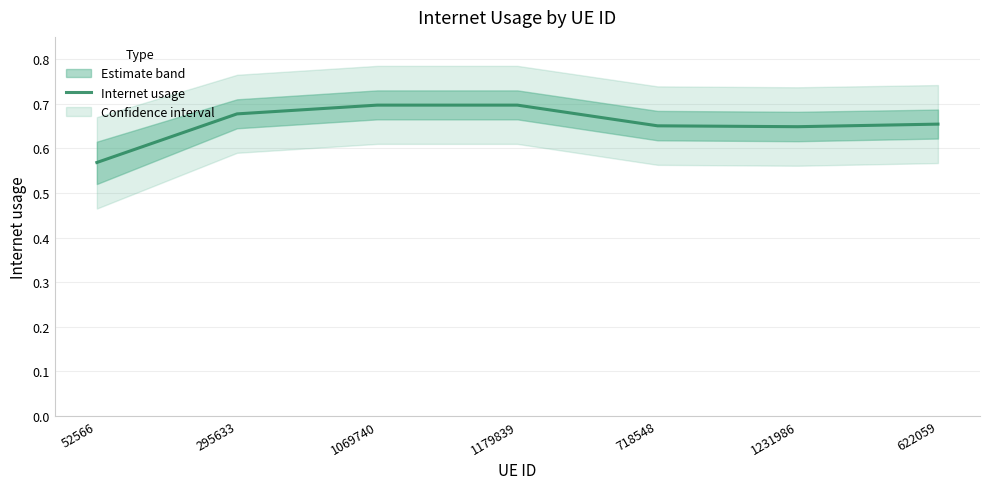

How many lines are shown in the chart?

1